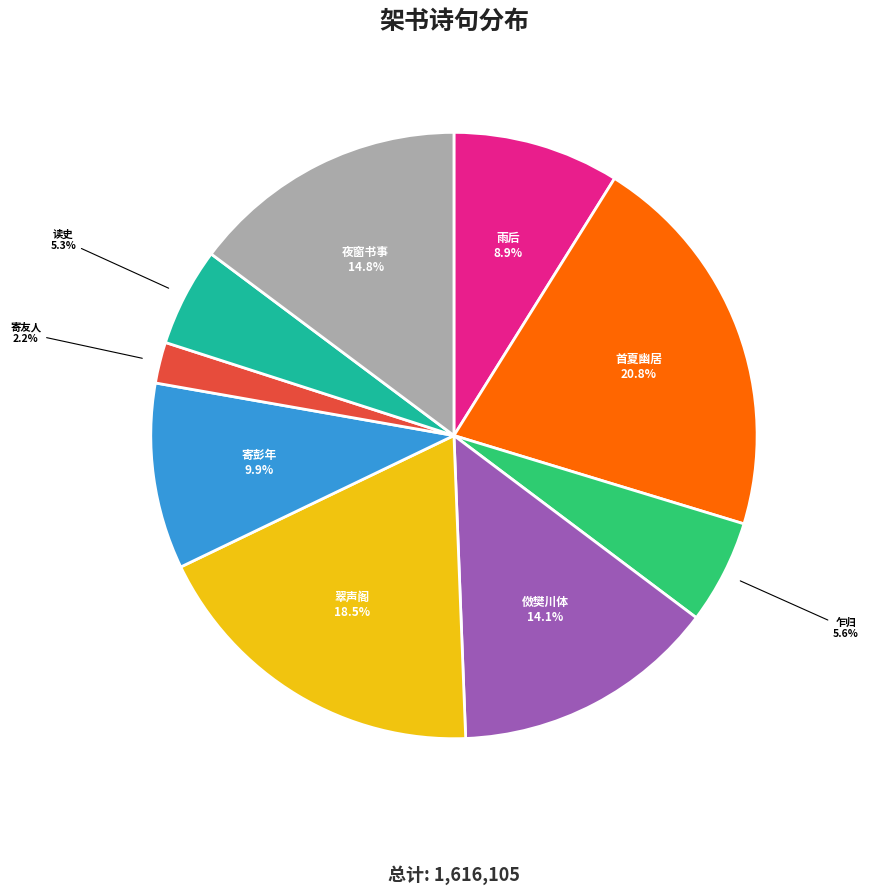

Does any single category account for the majority?

No